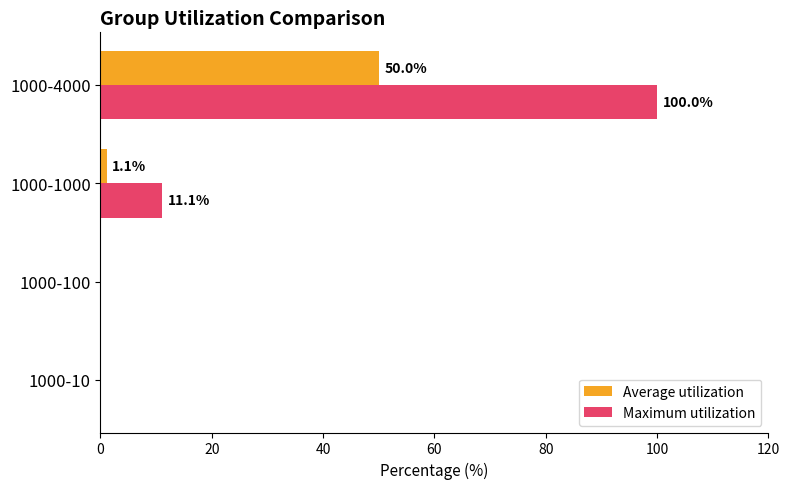

At which label is Maximum utilization closest to 50?

1000-1000